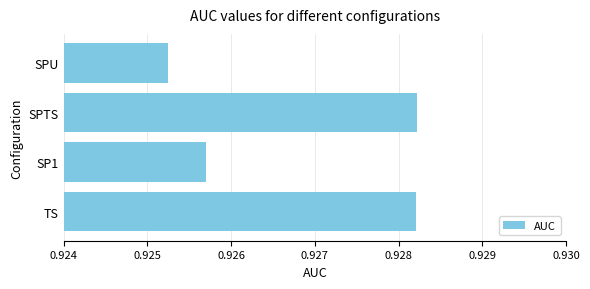

At which category does the chart reach its minimum across all series?

SPU